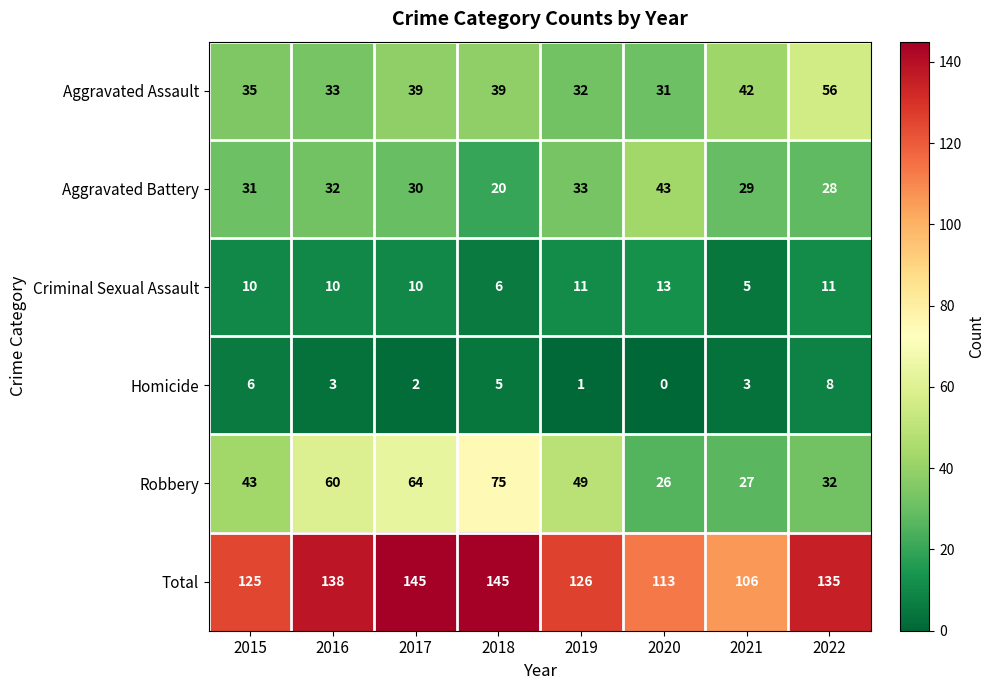

List the series in order of their peak value, highest first.

Total, Robbery, Aggravated Assault, Aggravated Battery, Criminal Sexual Assault, Homicide